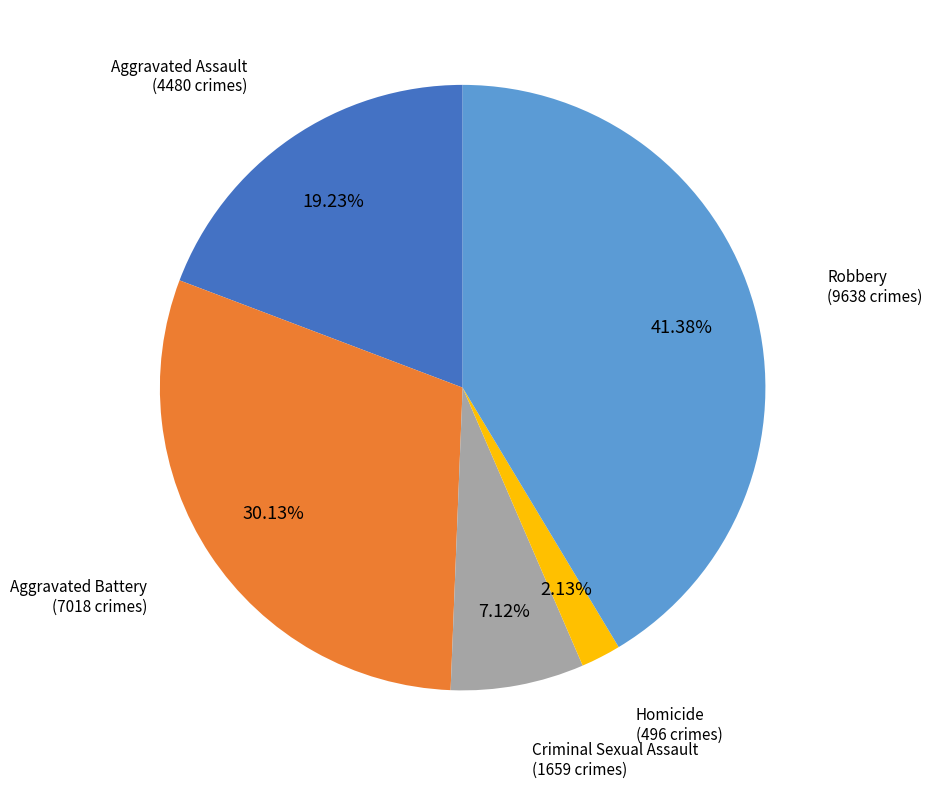

Does any single category account for the majority?

No